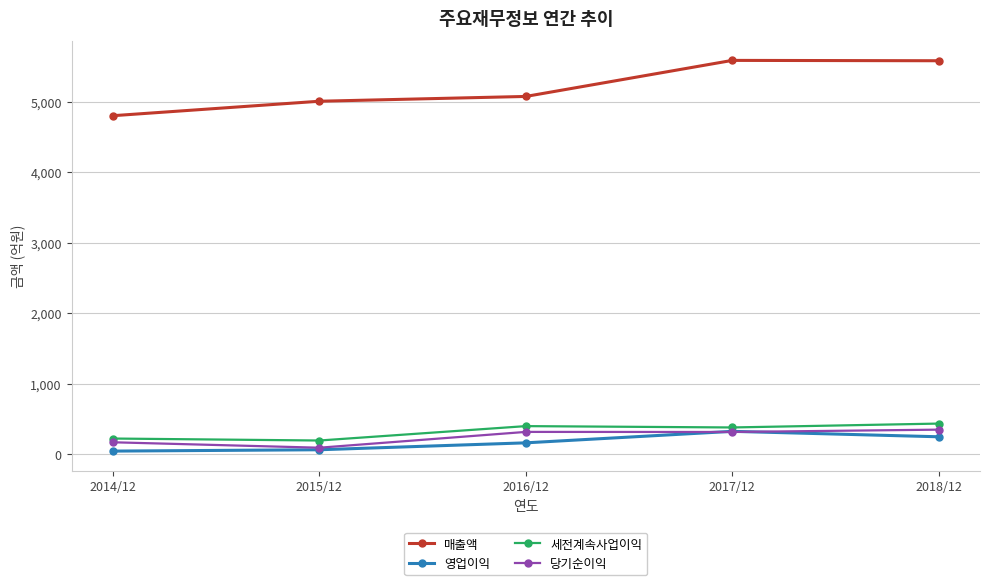

True or false: 매출액 has more than 1 points higher than both neighbors.

False